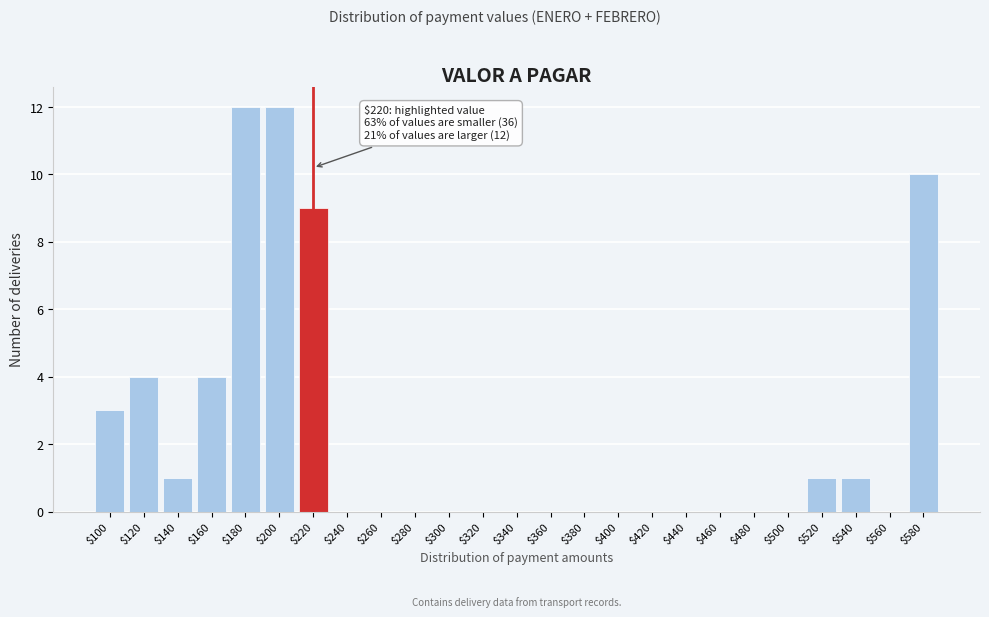

What is the greatest value displayed?

12